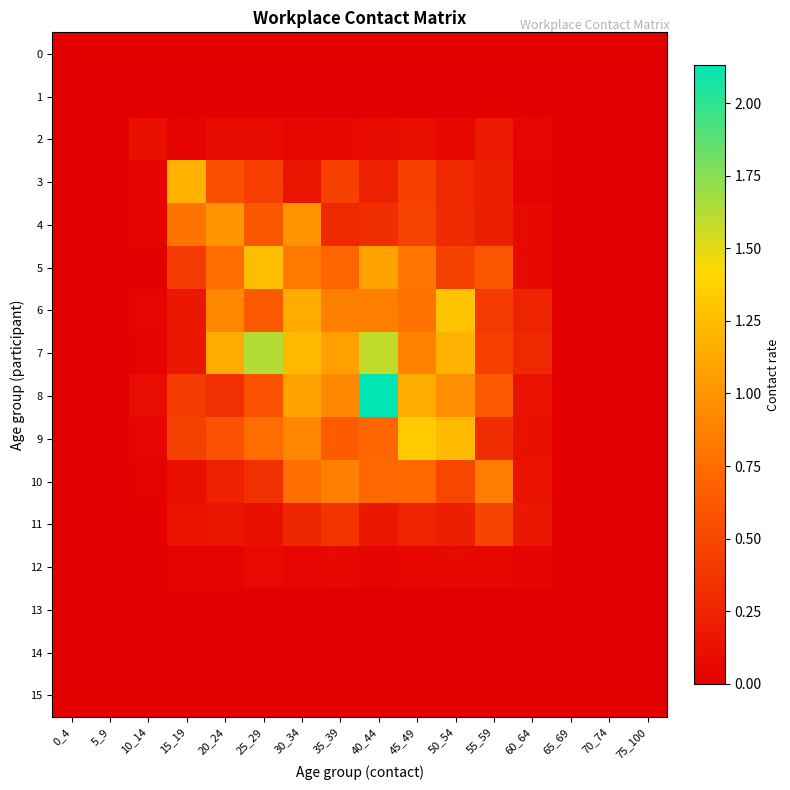

Rank the series by their maximum value, from highest to lowest.

8, 7, 9, 6, 5, 3, 4, 10, 11, 2, 12, 0, 1, 13, 14, 15